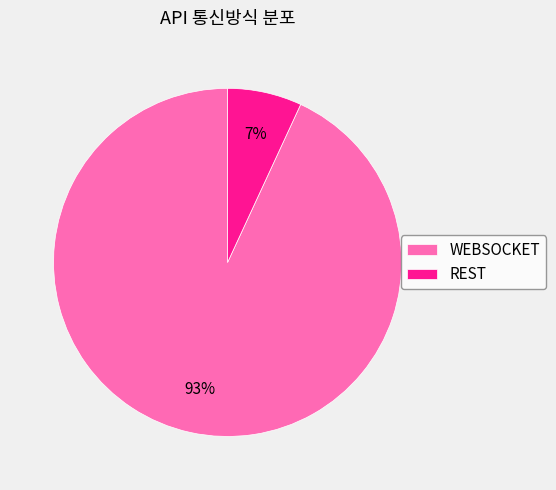

Is REST the majority of the pie?

No